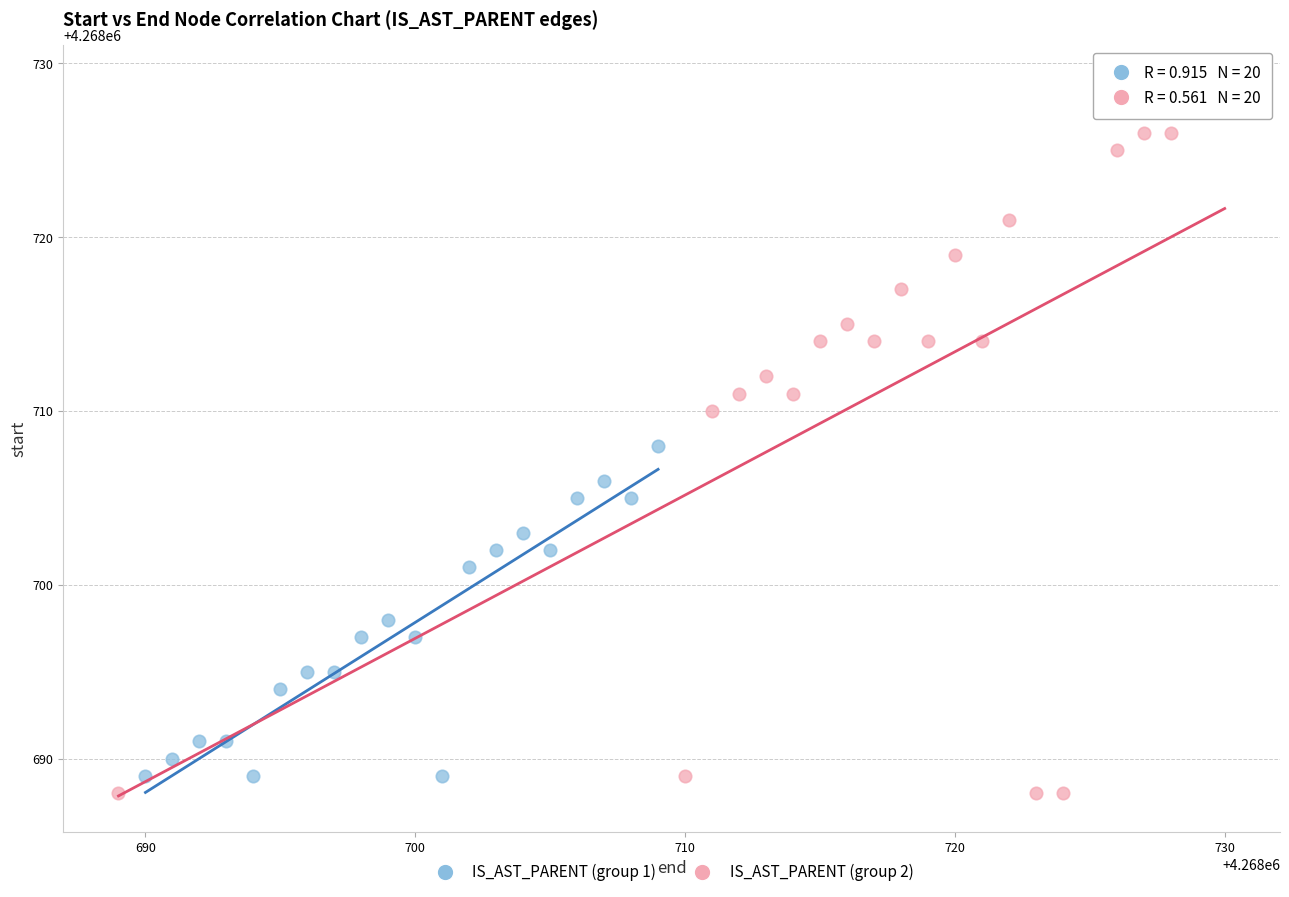

Which series contains the highest Y value?

IS_AST_PARENT (group 2)